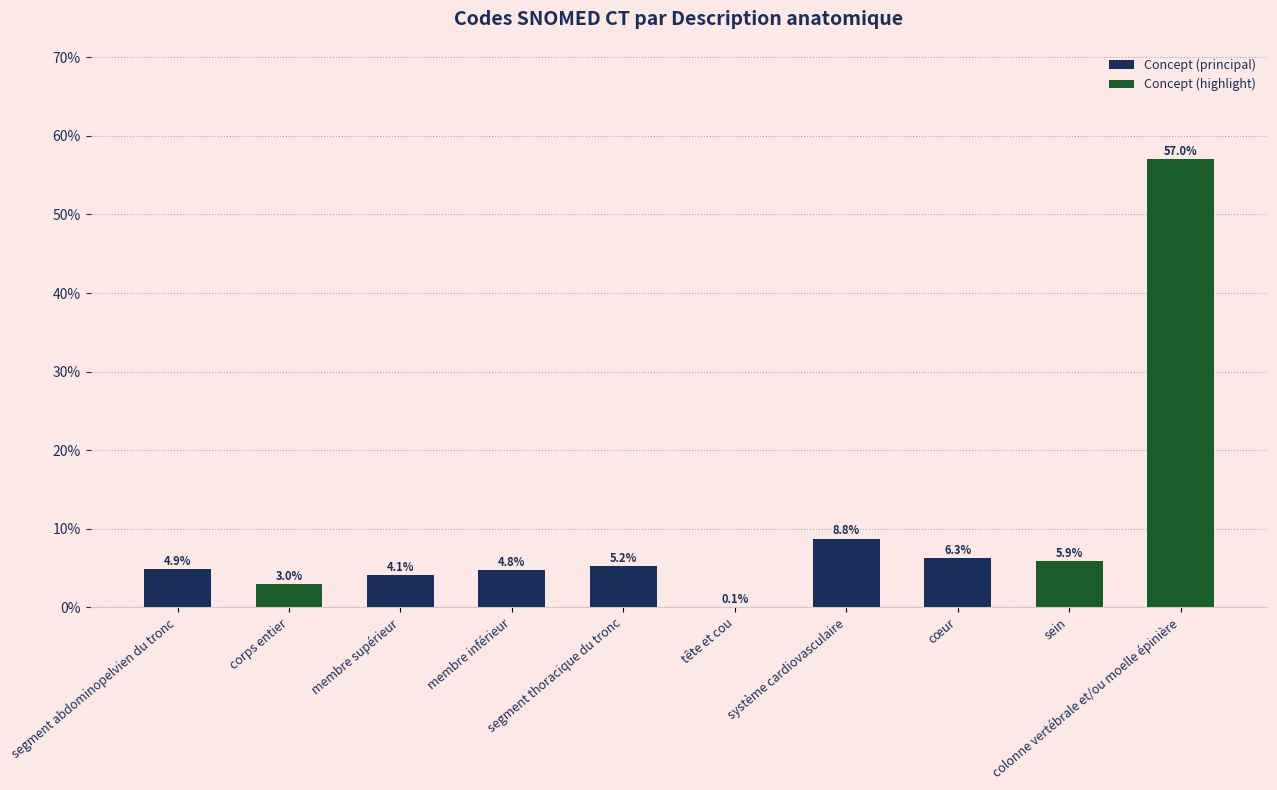

At which label does the data first exceed 5?

segment thoracique du tronc